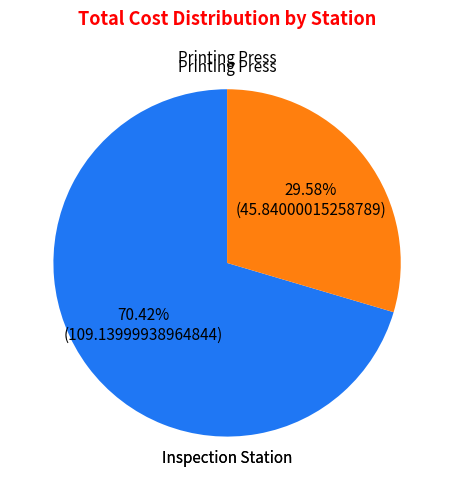

Does any single category account for the majority?

Yes